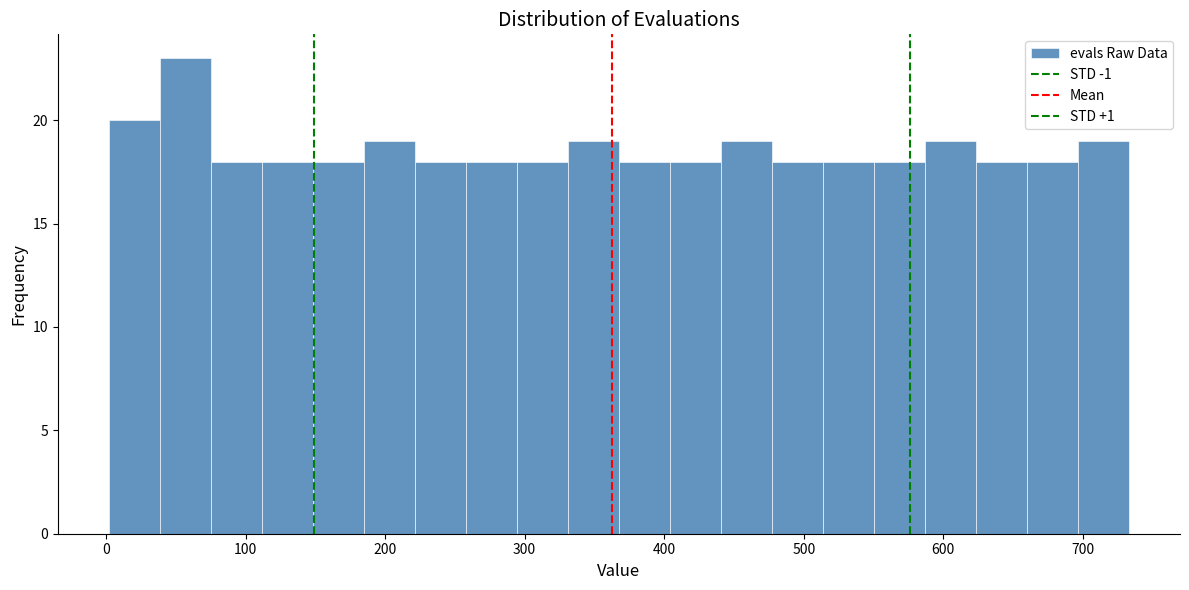

Around what value on the x-axis is the tallest bar? Give the approximate position of its centre, as read against the axis.

60